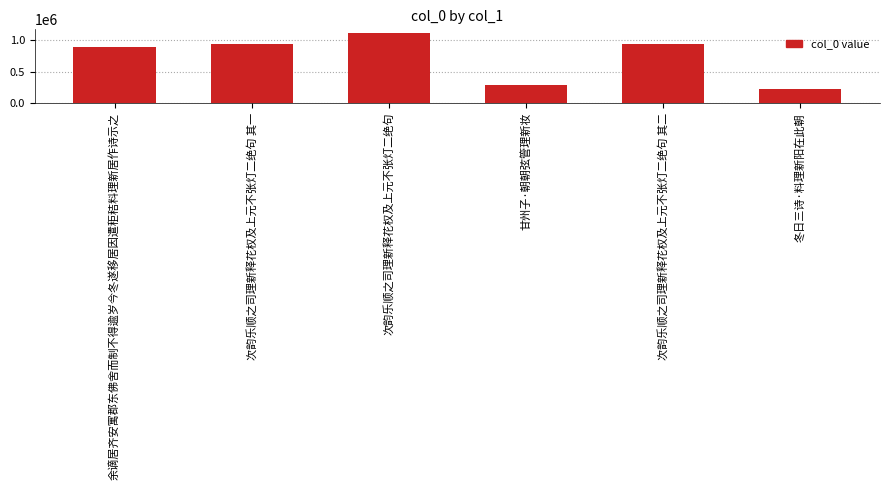

Is it true that the value at 余谪居齐安寓郡东佛舍而制不得逾岁今冬遂移居因遣秬秸料理新居作诗示之 is 897750?

True